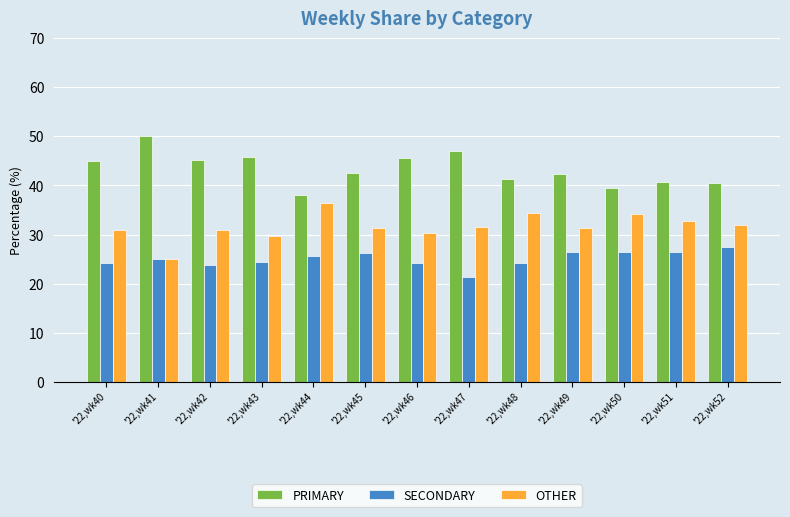

What is the spread (max minus min) of values at '22,wk48?

17.2